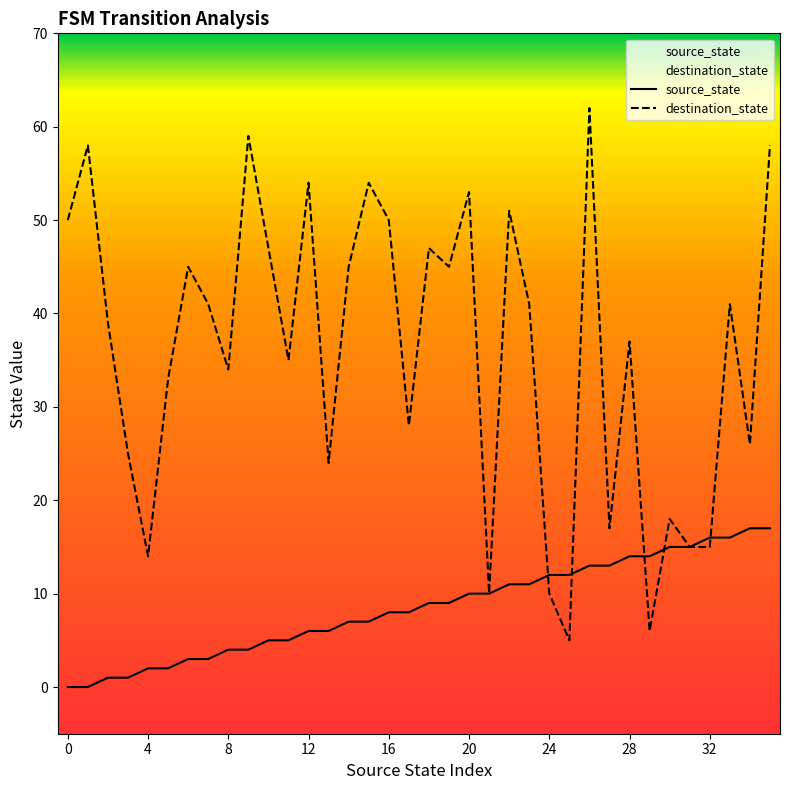

Which series has the largest range (max minus min)?

destination_state